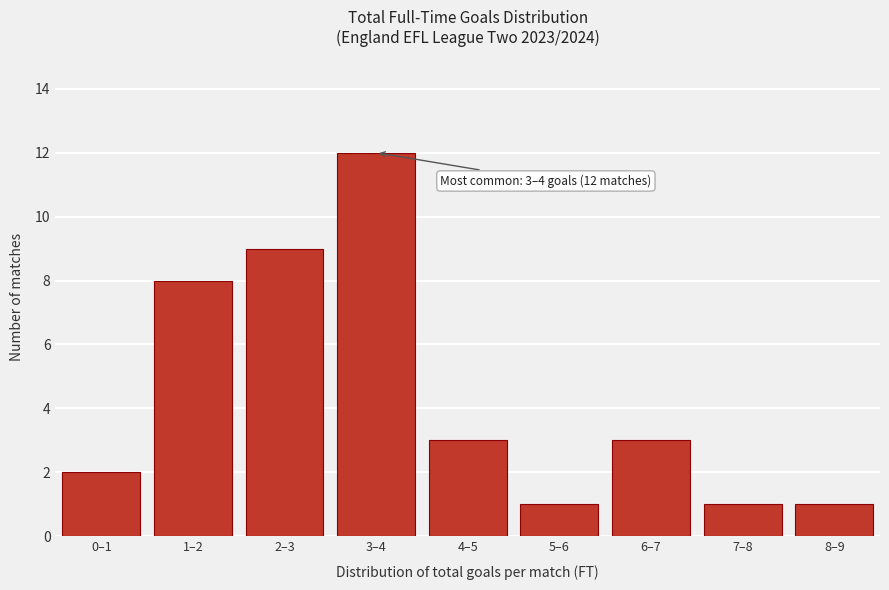

Reading left to right, extract all data points from this chart.

2	8	9	12	3	1	3	1	1